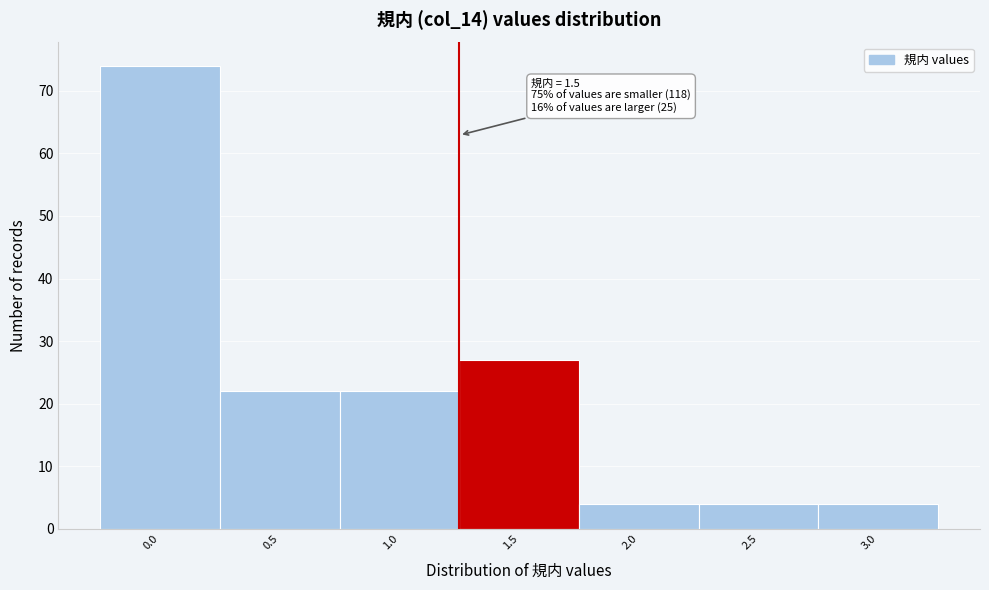

Reading left to right, what are all the values shown in this chart?

0.0=74	0.5=22	1.0=22	1.5=27	2.0=4	2.5=4	3.0=4